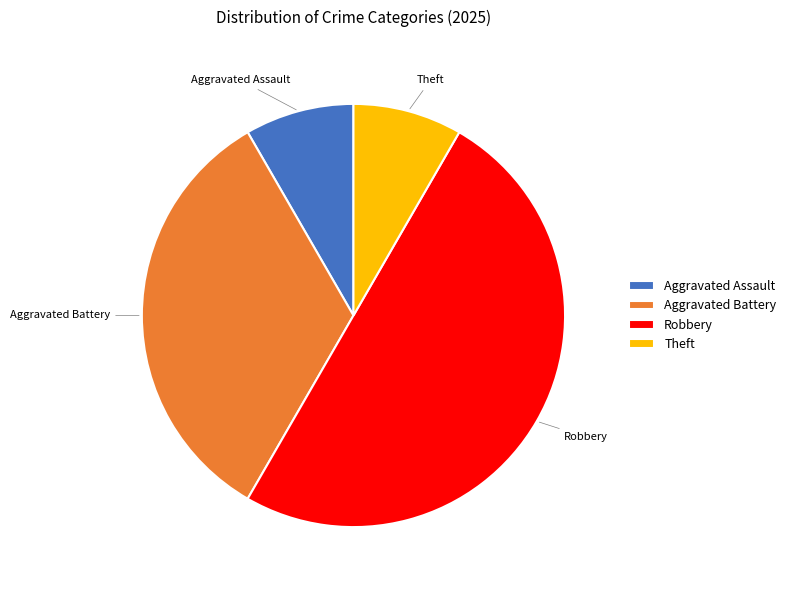

True or false: Aggravated Assault accounts for 8% of the total.

True